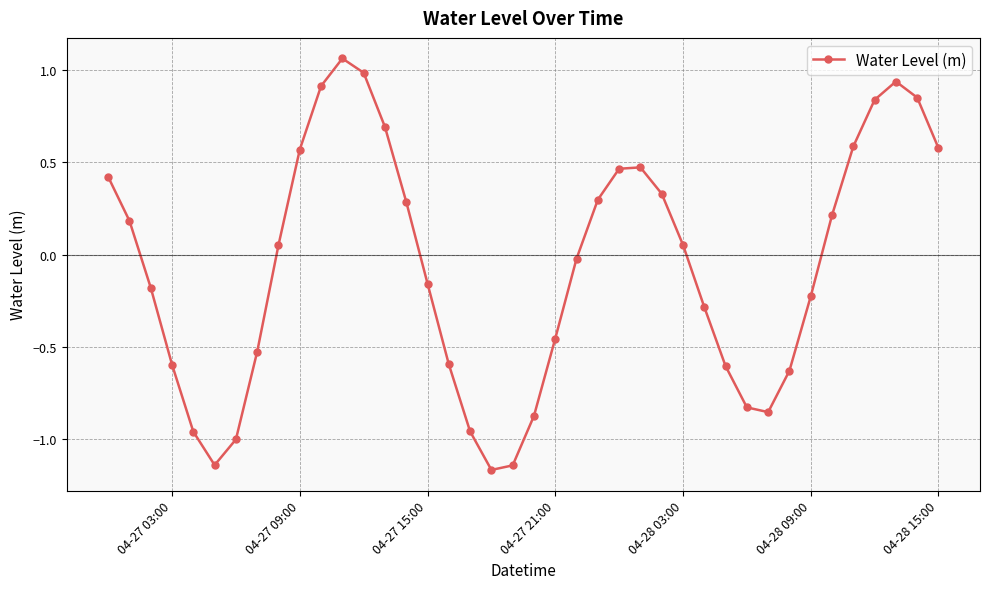

How many interior local peaks (higher than both neighbors) does the data have?

3